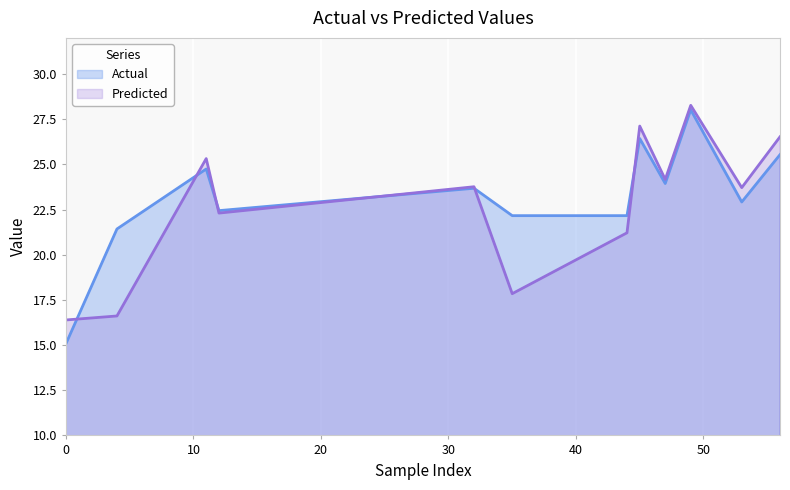

What is the minimum value shown in the chart?

15.1